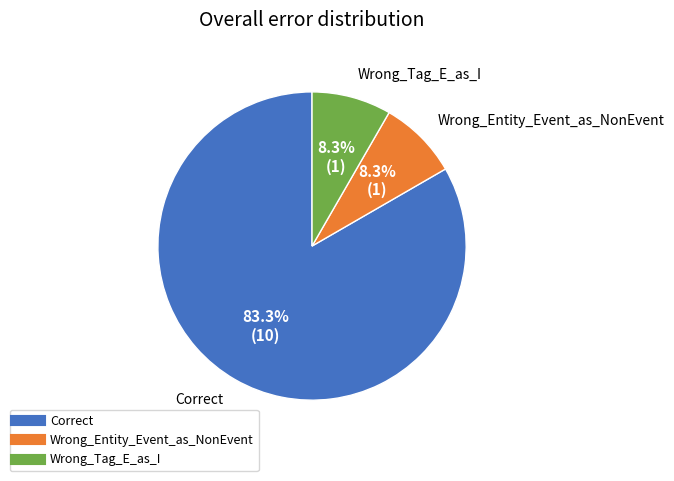

Is there any slice that represents more than half of the pie?

Yes